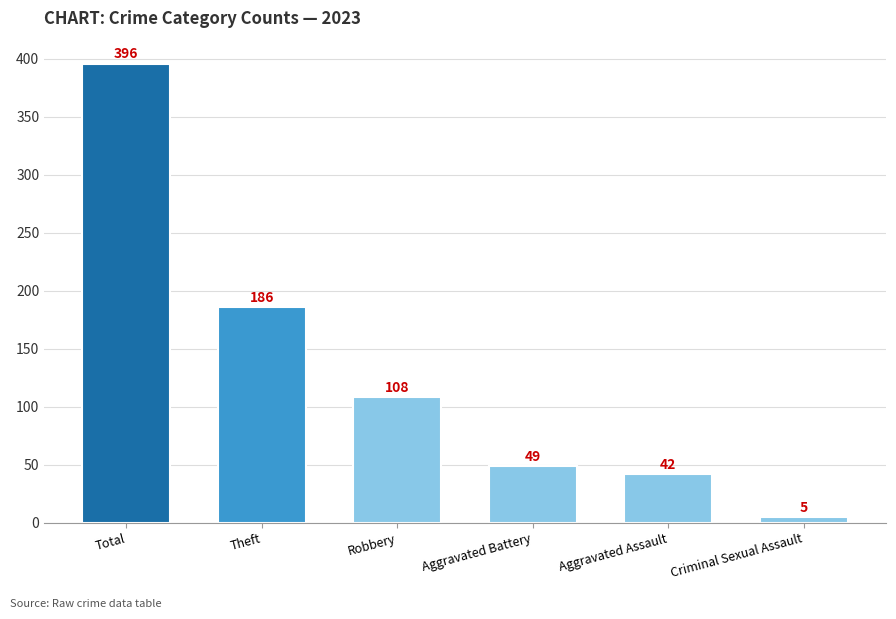

Reading right to left, list all the values displayed in this chart.

5	42	49	108	186	396